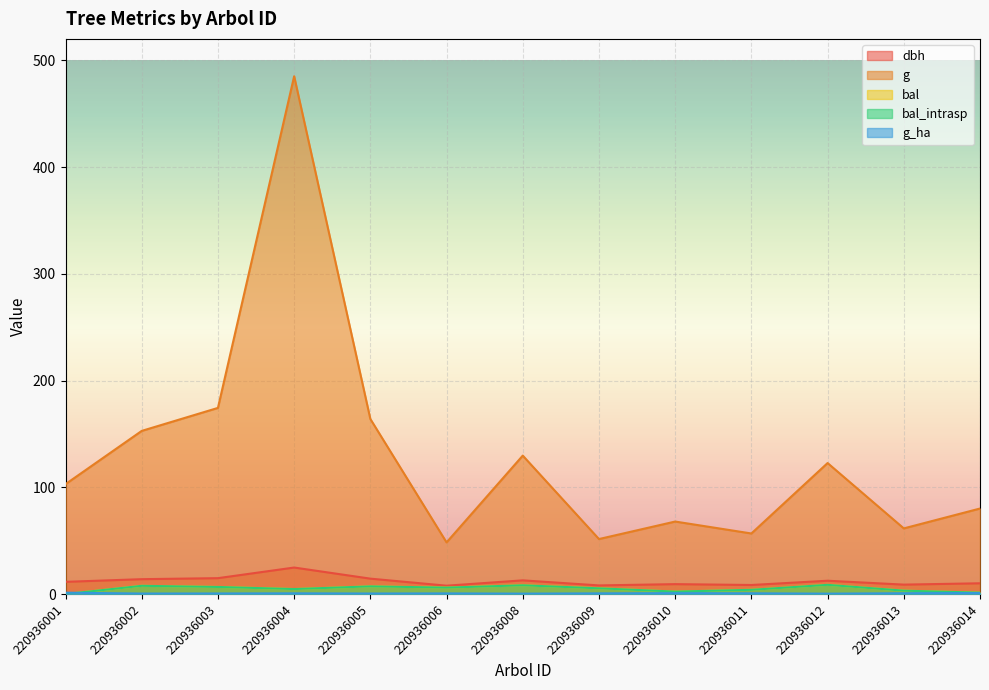

How many categories are shown in the chart?

13